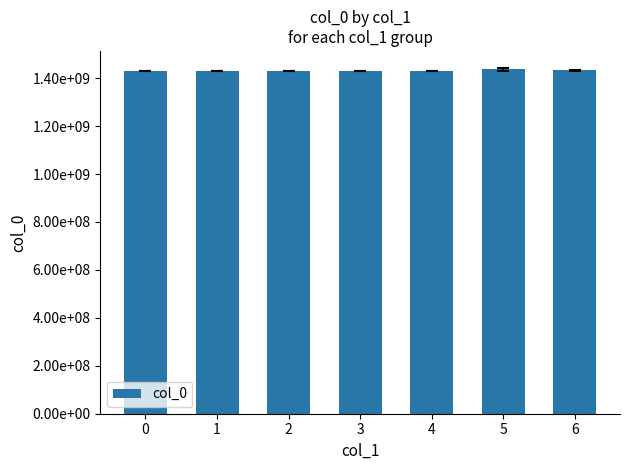

Are the bars horizontal?

No